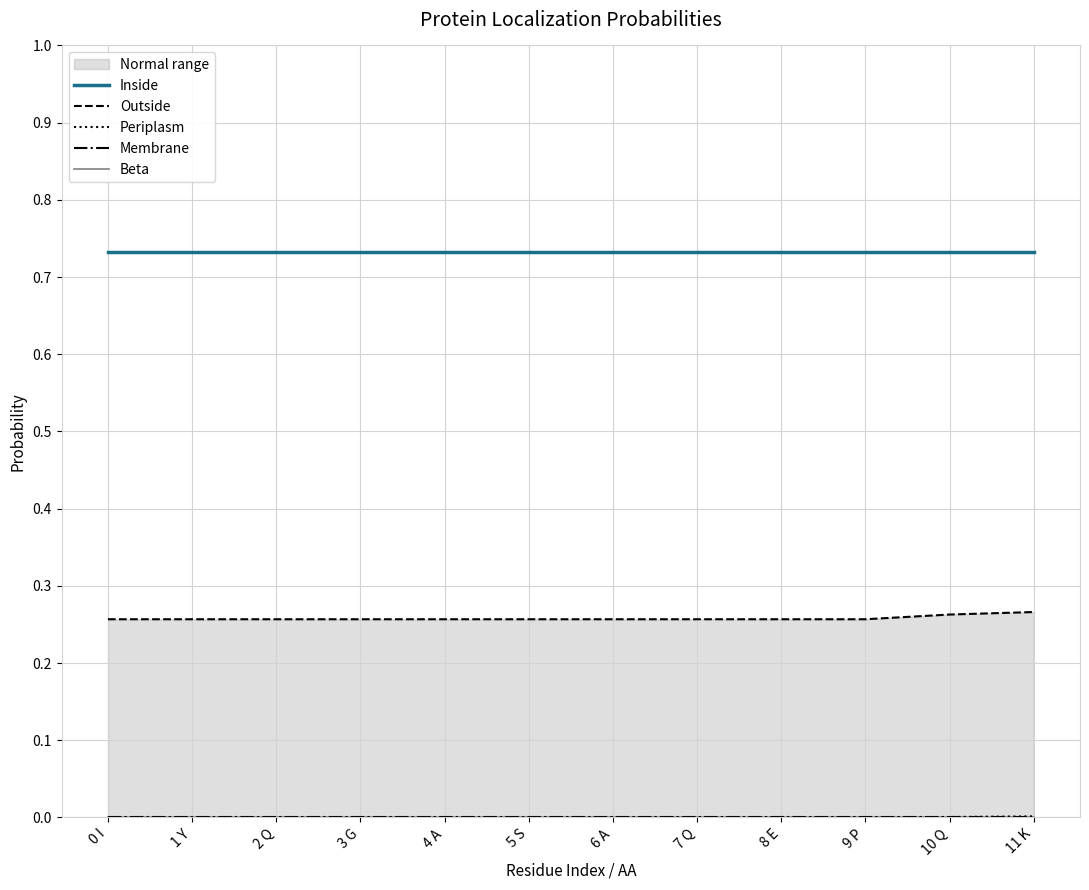

True or false: Membrane has more than 2 interior local peaks.

False